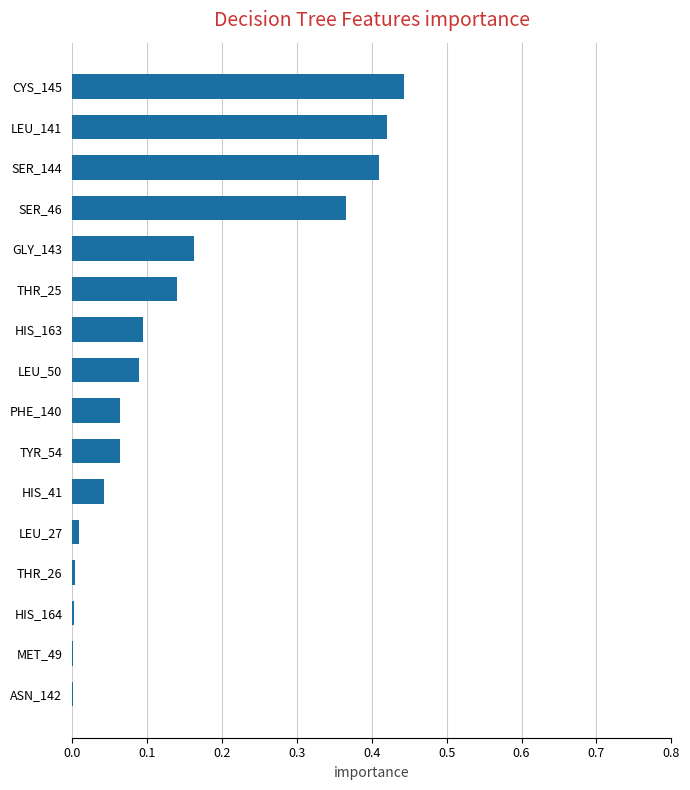

Is it true that the value at ASN_142 is 0.0?

True